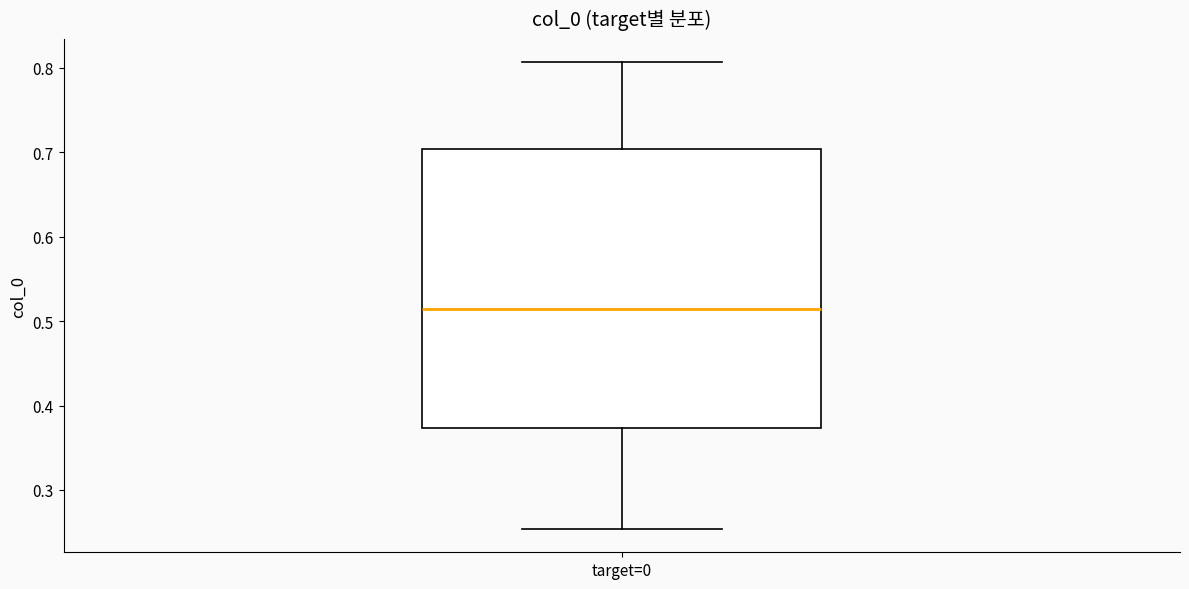

Where is the lower edge of the box for target=0 on the y-axis? The values are not printed on the chart, so give them approximately, as read against the axis.

0.37